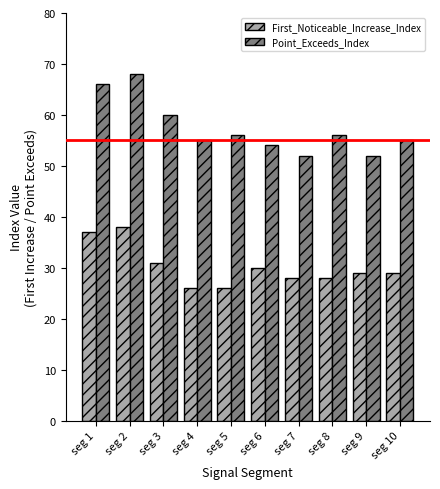

The Point_Exceeds_Index series shows 56 at seg 5. True or false?

True